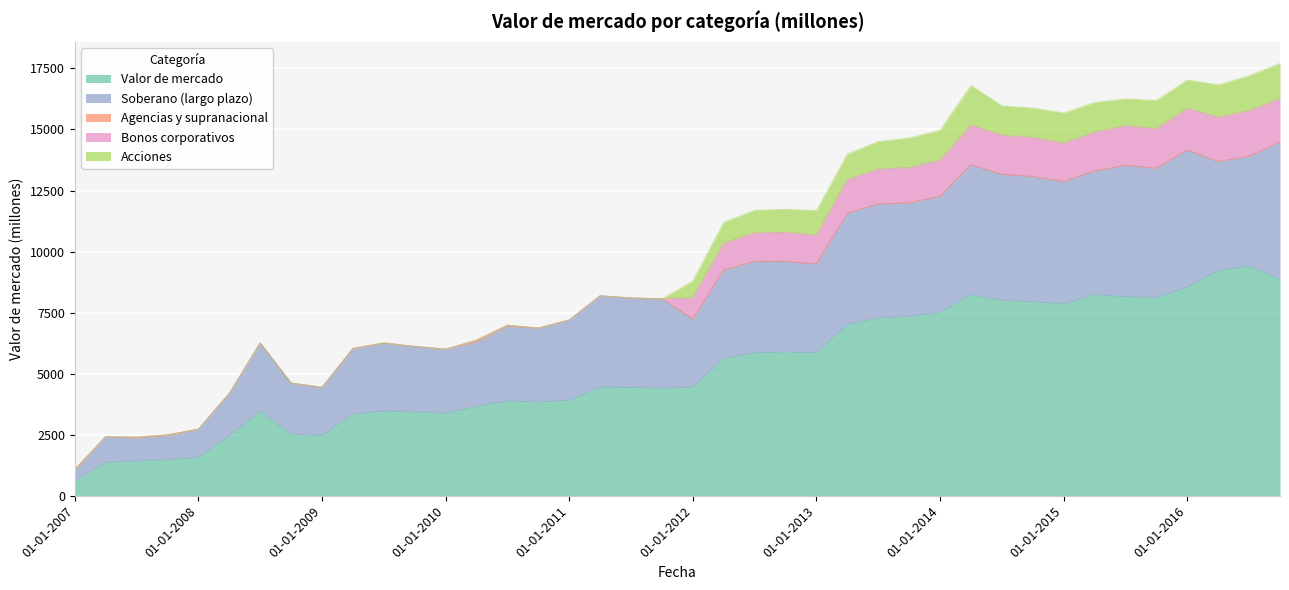

Reading left to right, list all the values displayed in this chart.

Valor de mercado: 613	1350	1419	1466	1574	2452	3457	2507	2458	3340	3457	3421	3374	3656	3877	3837	3904	4444	4428	4406	4436	5623	5853	5883	5845	7006	7273	7335	7507	8236	7993	7944	7847	8233	8143	8112	8529	9214	9403	8862
Soberano (largo plazo): 420	1065	939	980	1150	1732	2786	2103	1977	2678	2786	2690	2624	2632	3056	3025	3285	3741	3666	3653	2796	3612	3746	3714	3643	4558	4675	4654	4751	5317	5166	5122	5018	5060	5386	5295	5630	4465	4495	5624
Agencias y supranacional: 44	0	36	47	0	0	11	0	0	11	11	0	0	82	44	0	0	0	0	0	0	0	0	0	0	0	0	0	0	0	0	0	0	0	0	0	0	0	0	0
Bonos corporativos: 0	0	0	0	0	0	0	0	0	0	0	0	0	0	0	0	0	0	0	0	868	1101	1167	1187	1178	1381	1427	1444	1481	1619	1602	1600	1571	1591	1617	1617	1700	1815	1868	1778
Acciones: 0	0	0	0	0	0	0	0	0	0	0	0	0	0	0	0	0	0	0	0	686	861	919	946	1008	1042	1129	1212	1226	1620	1202	1207	1236	1218	1104	1160	1164	1329	1427	1438